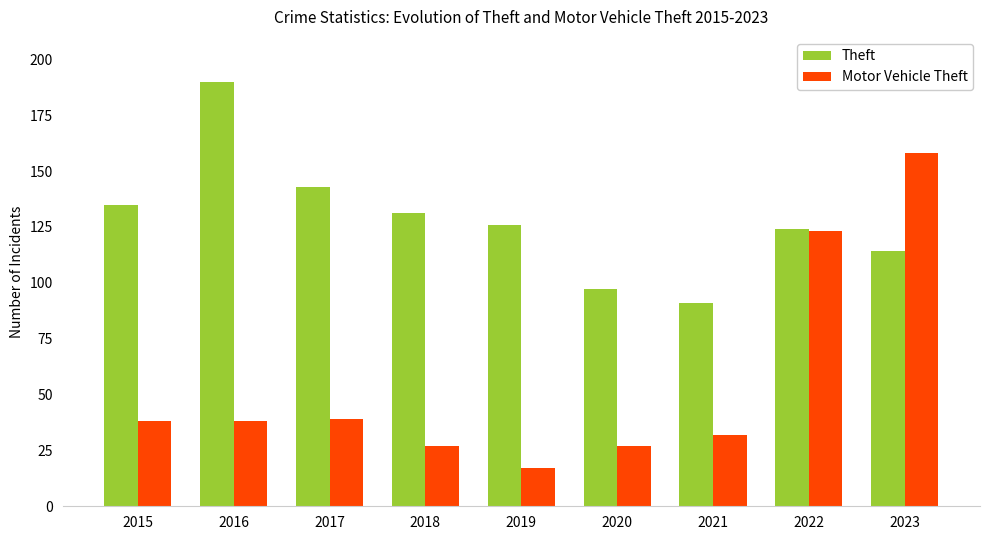

Which category has the highest value across all series?

2016